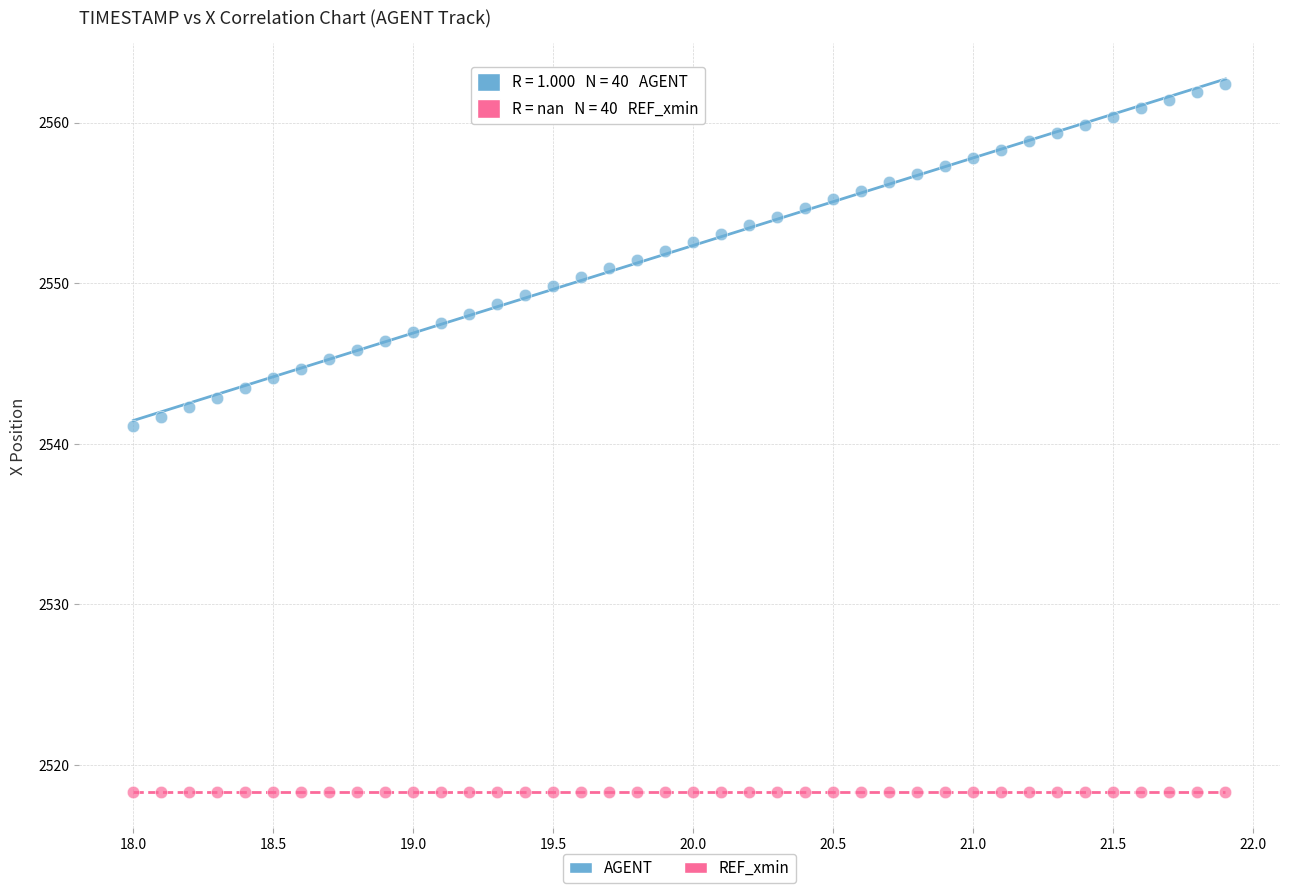

Which series reaches the minimum Y coordinate?

REF_xmin